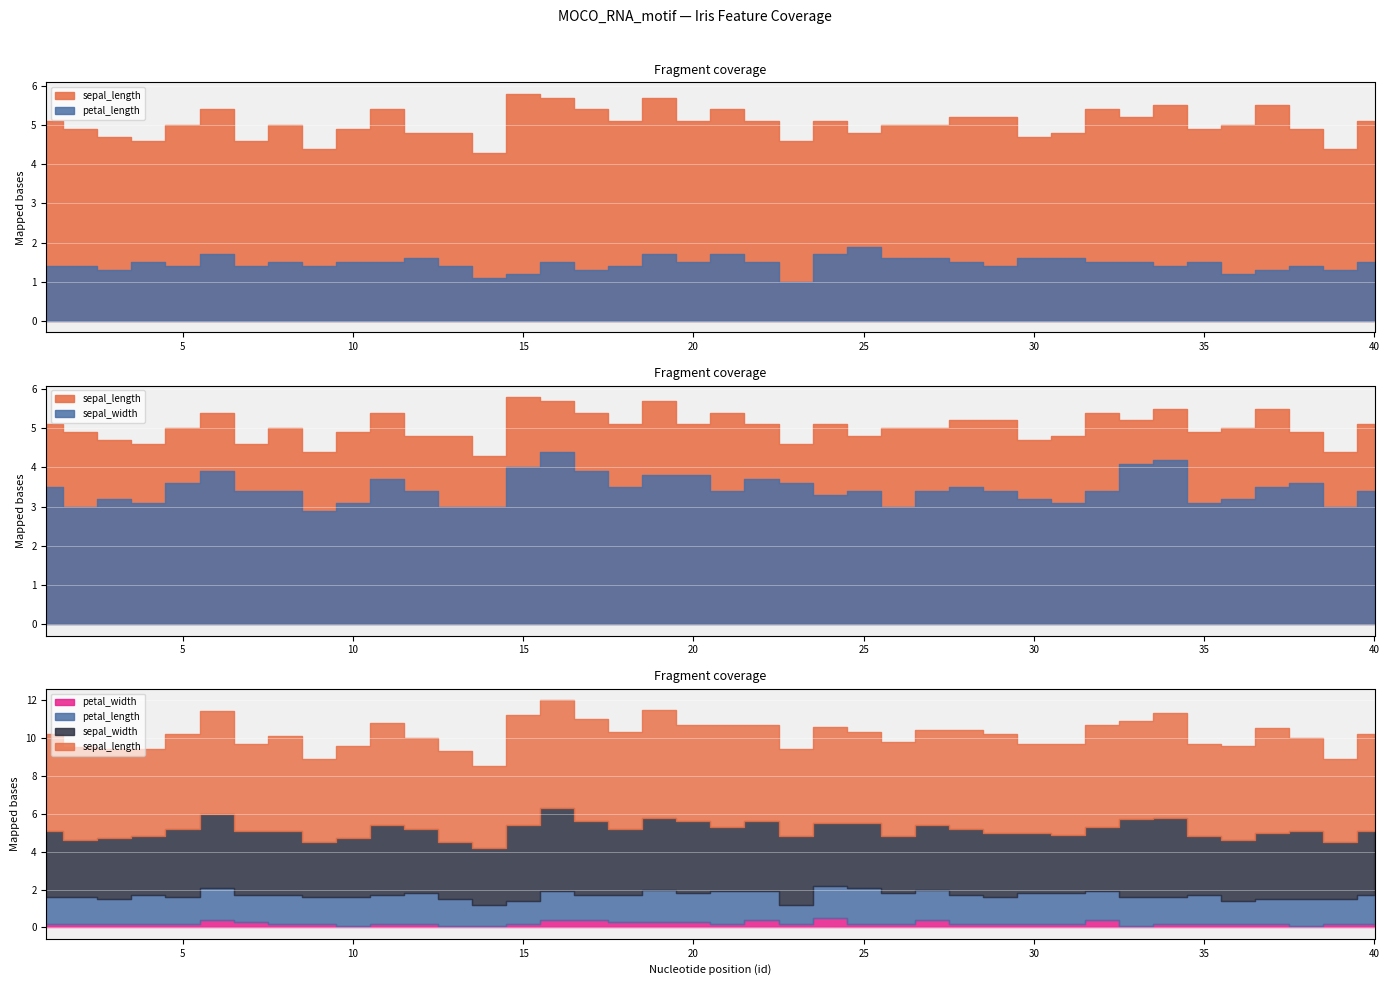

How many data points in sepal_length are above 5?

19